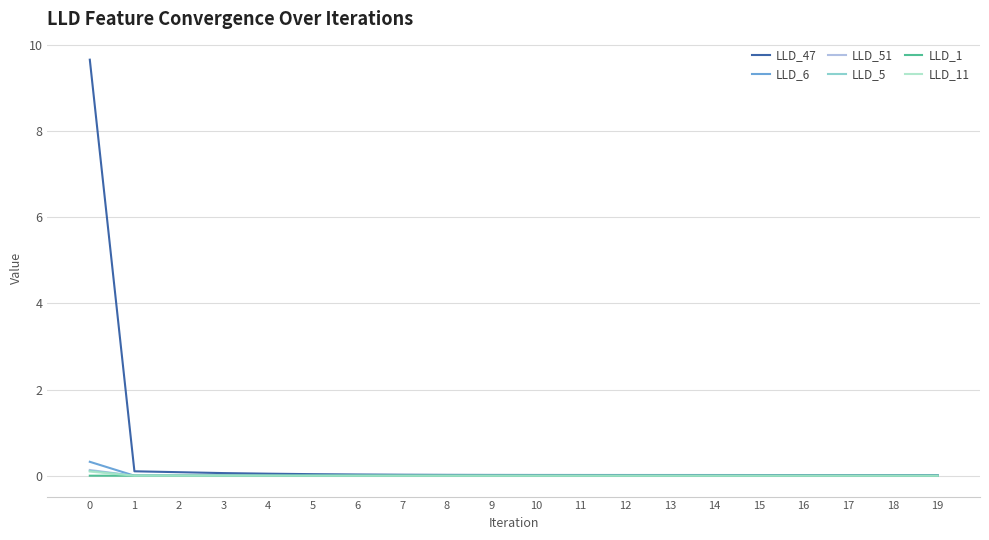

The value of LLD_1 at 5 is 0.0. True or false?

True